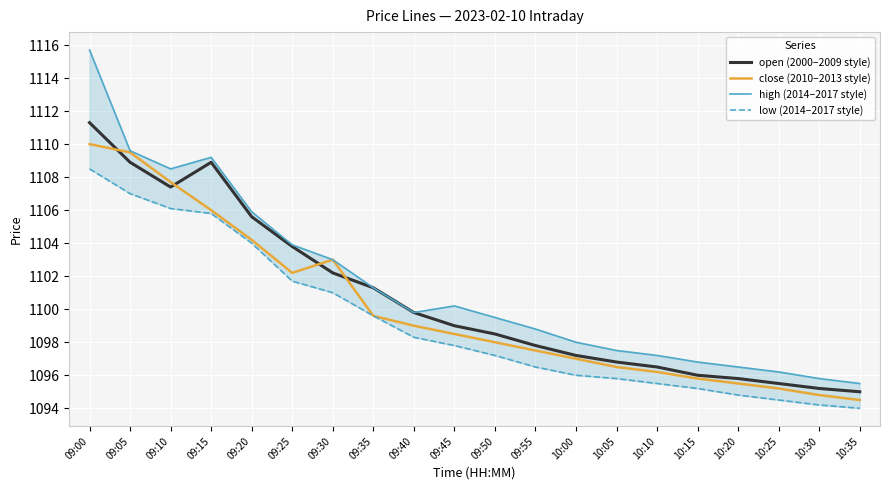

The value of open (2000–2009 style) at 10:05 is 1694.4. True or false?

False